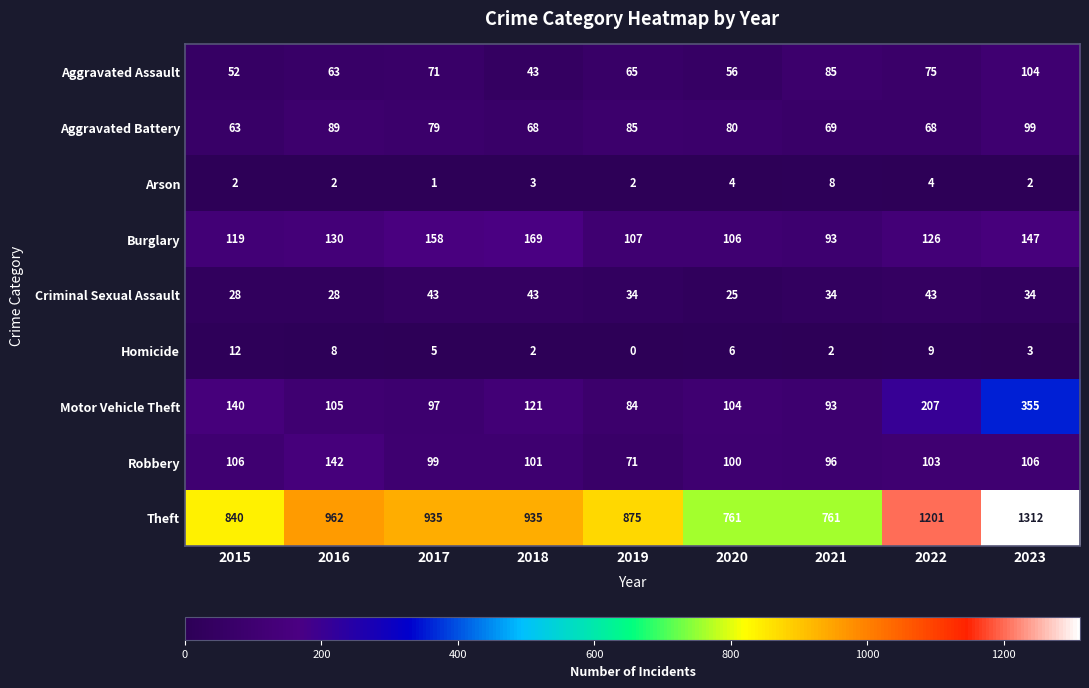

Which series has the widest spread of values?

Theft